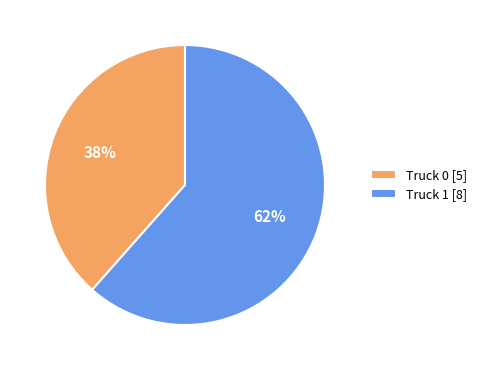

Which slice is the largest?

Truck 1